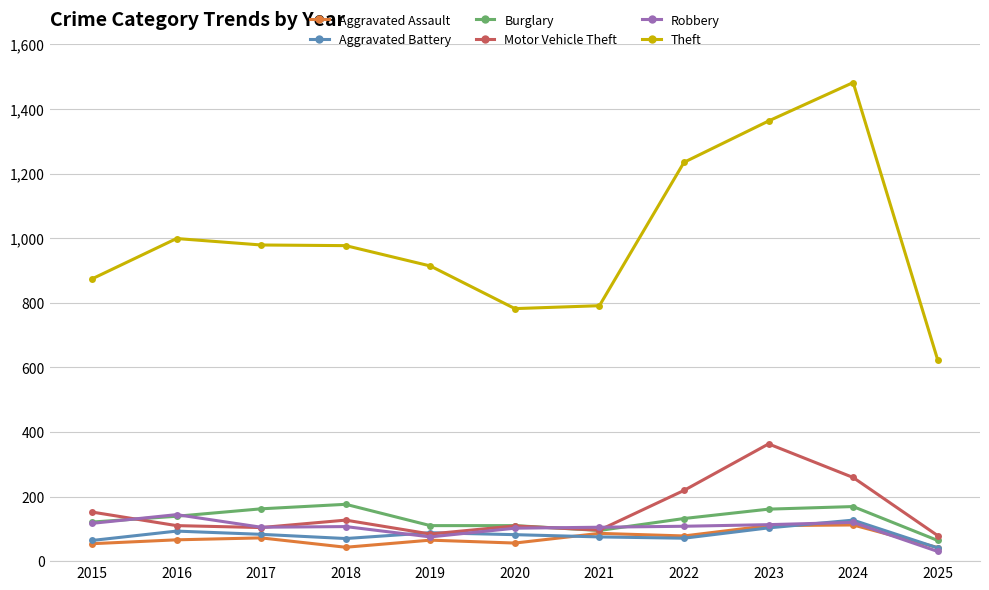

After their last crossing, which series has the higher values: Robbery or Motor Vehicle Theft?

Motor Vehicle Theft